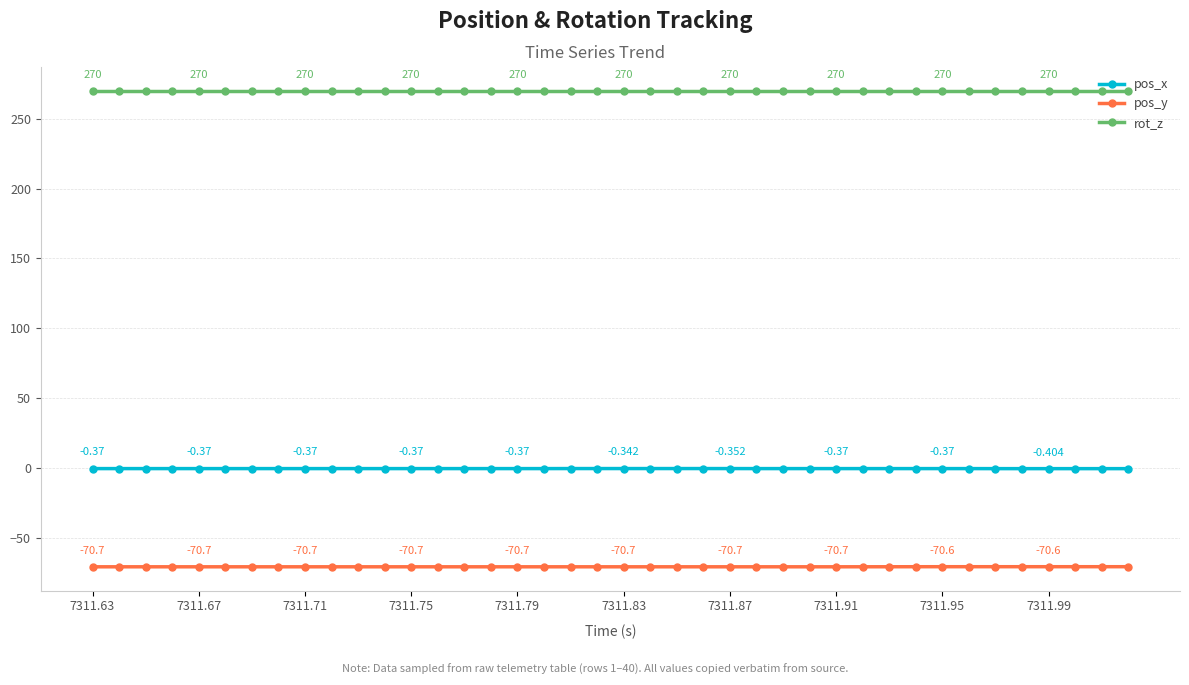

Which series has the largest total across all categories?

rot_z